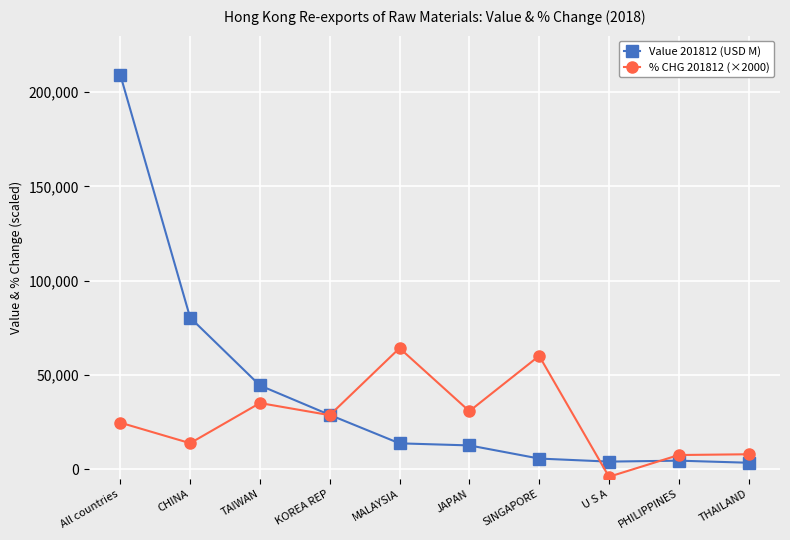

Between All countries and MALAYSIA, which series saw the biggest shift?

Value 201812 (USD M)